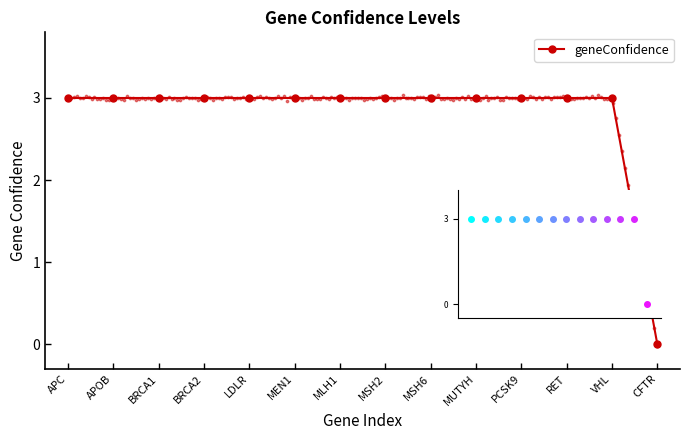

Between VHL and APC, which is larger?

VHL